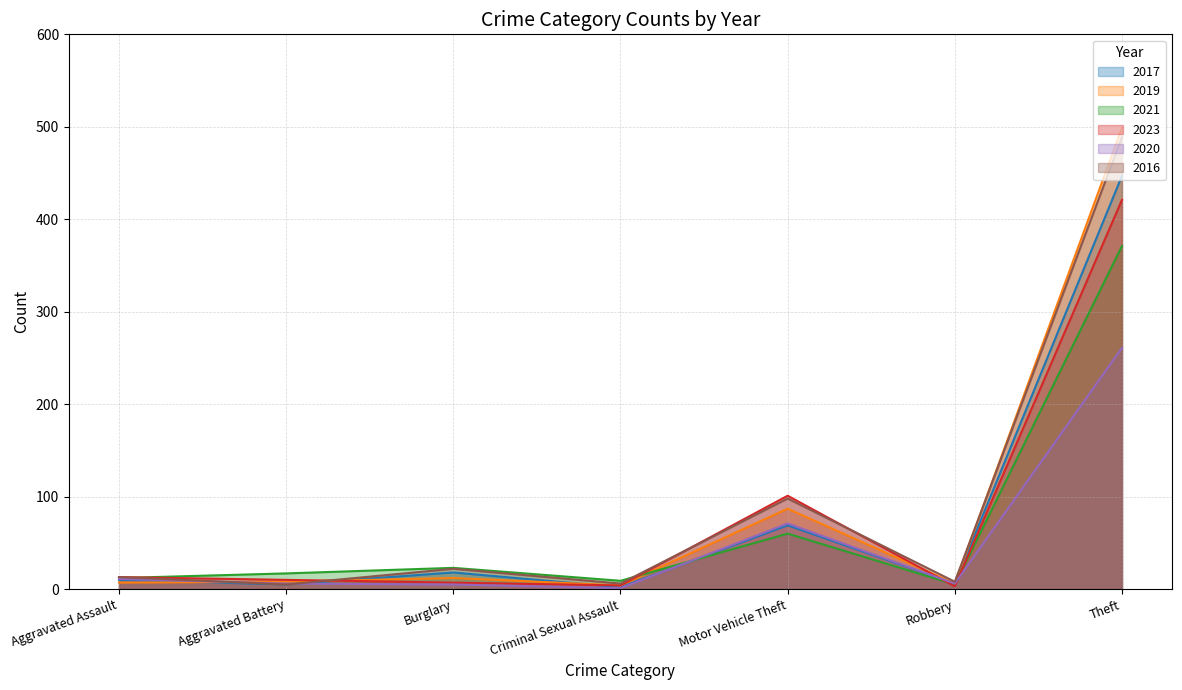

At how many categories does at least one series exceed 238?

1